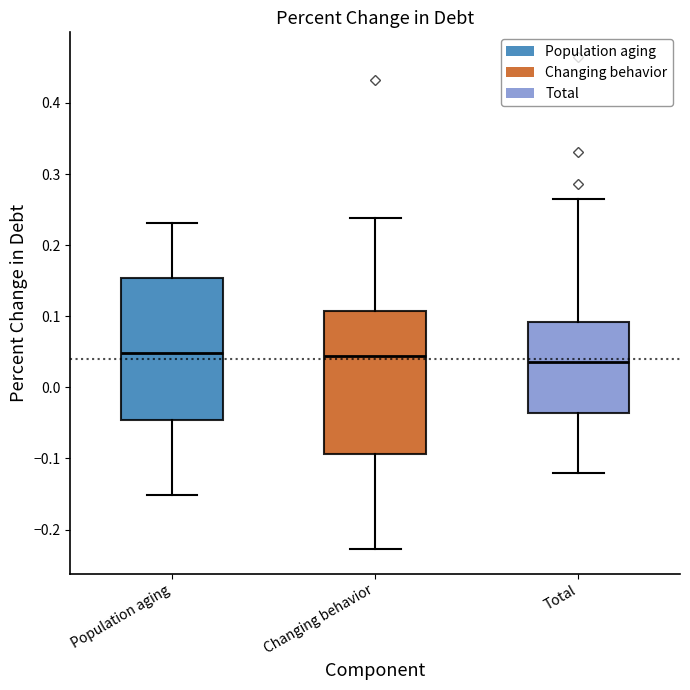

Reading left to right, transcribe this box plot: for each box, give where its median line is, the range the box spans, and where its two whiskers end, as read against the y-axis. The values are not printed on the chart, so give them approximately, as read against the axis.

Population aging: median 0.05, box -0.05 to 0.15, whiskers -0.15 to 0.23
Changing behavior: median 0.04, box -0.09 to 0.11, whiskers -0.23 to 0.24
Total: median 0.04, box -0.04 to 0.09, whiskers -0.12 to 0.27